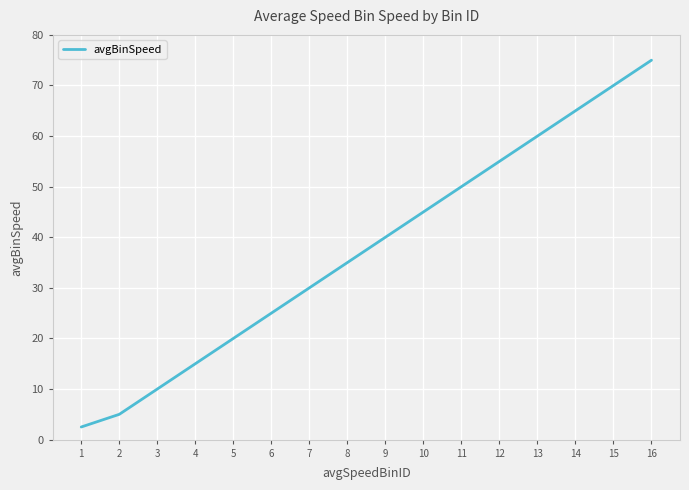

True or false: there are more than 2 points higher than both neighbors.

False